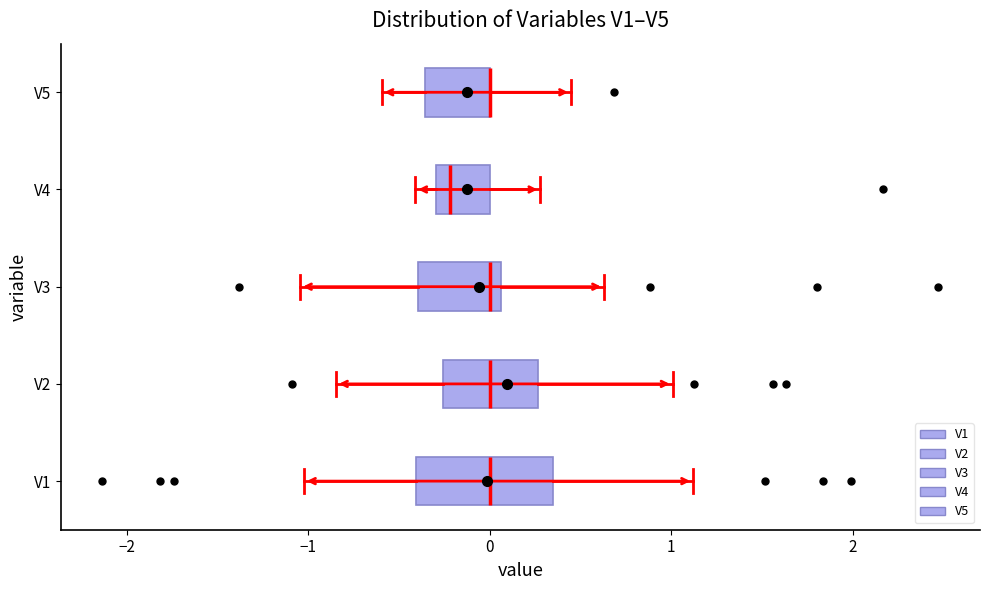

Comparing the boxes themselves (not the whiskers), which one is the widest?

V1